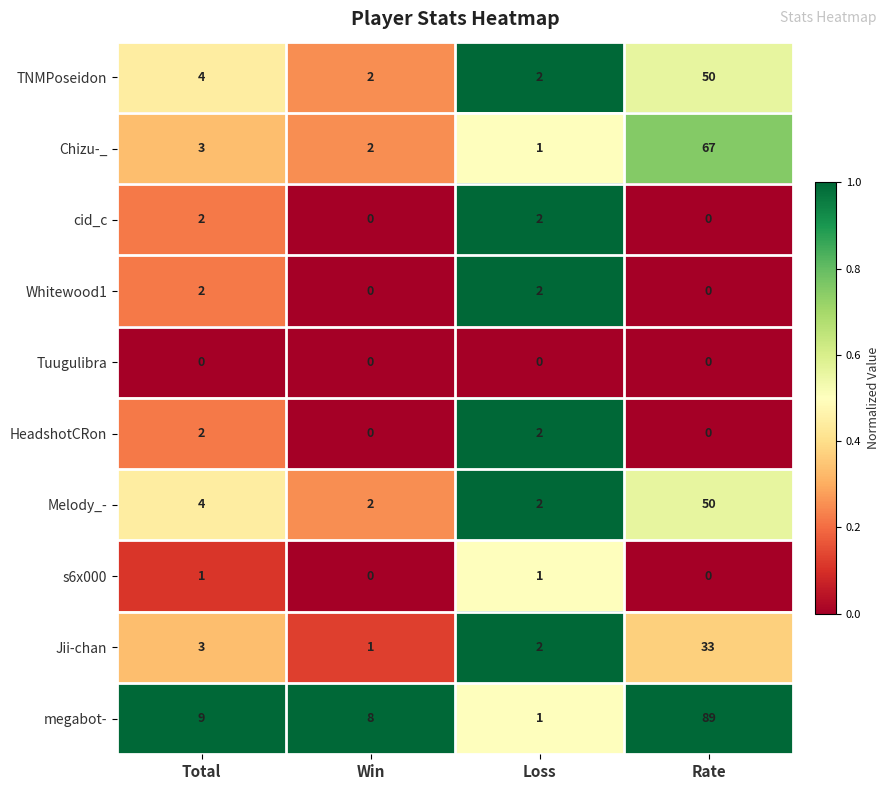

Rank the categories by megabot- value from highest to lowest.

Rate, Total, Win, Loss